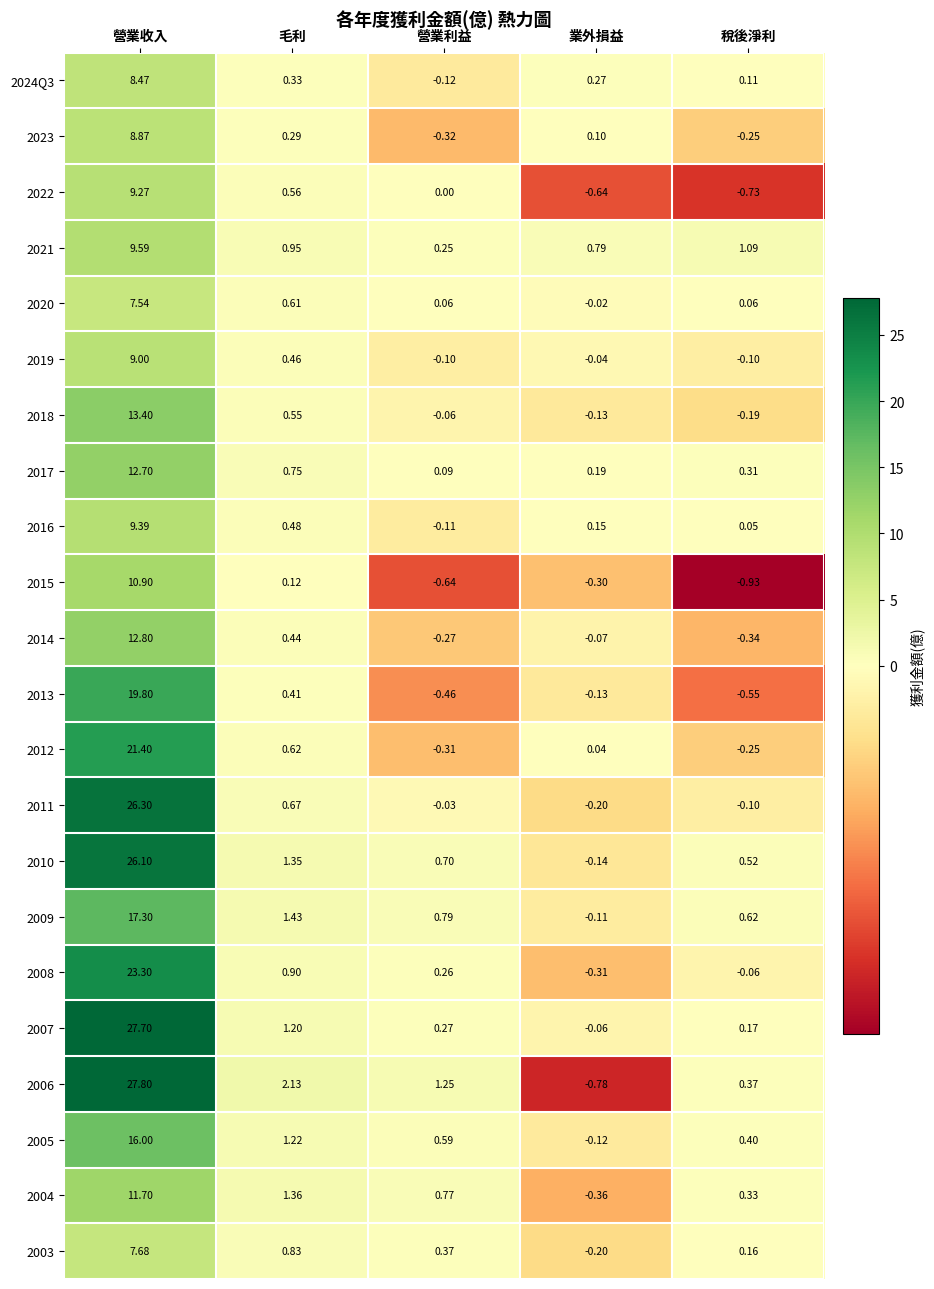

At which label is 2012 closest to 10?

毛利